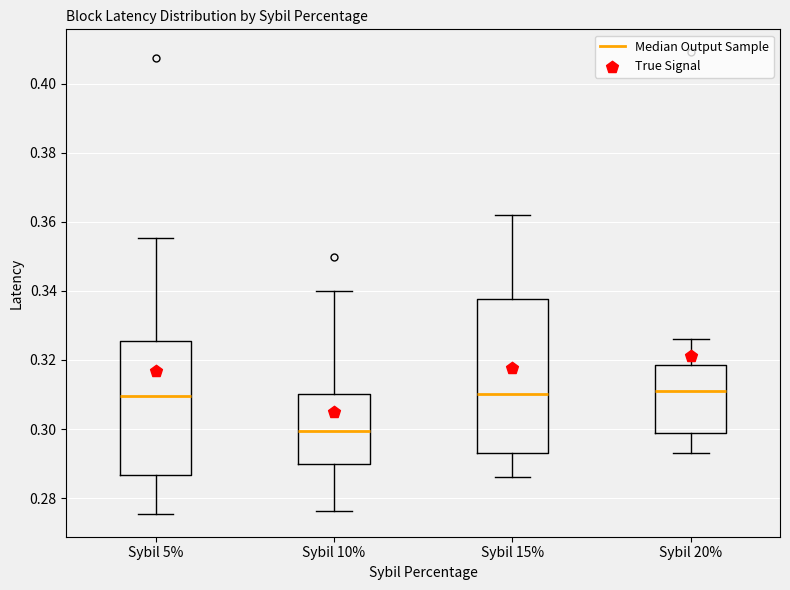

Where does the upper whisker of the box for Sybil 15% end on the y-axis? The values are not printed on the chart, so give them approximately, as read against the axis.

0.362